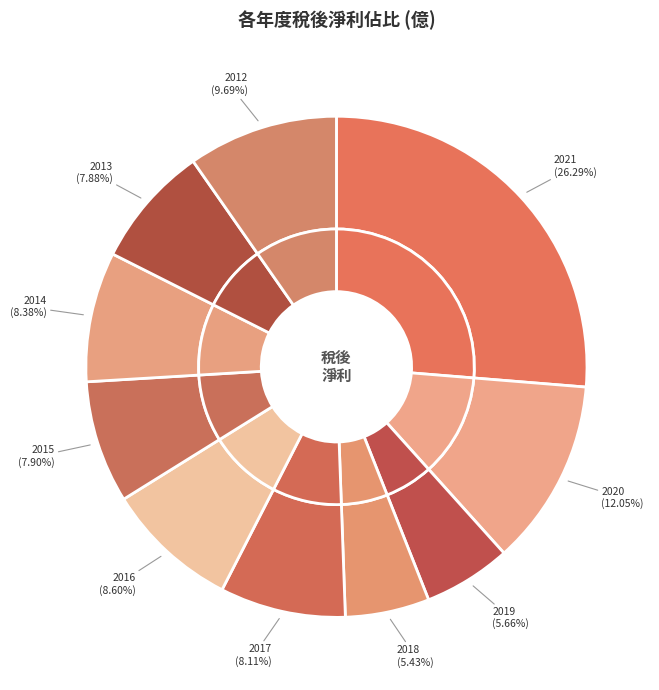

What is the change in value from 2017 to 2016?

+0.6